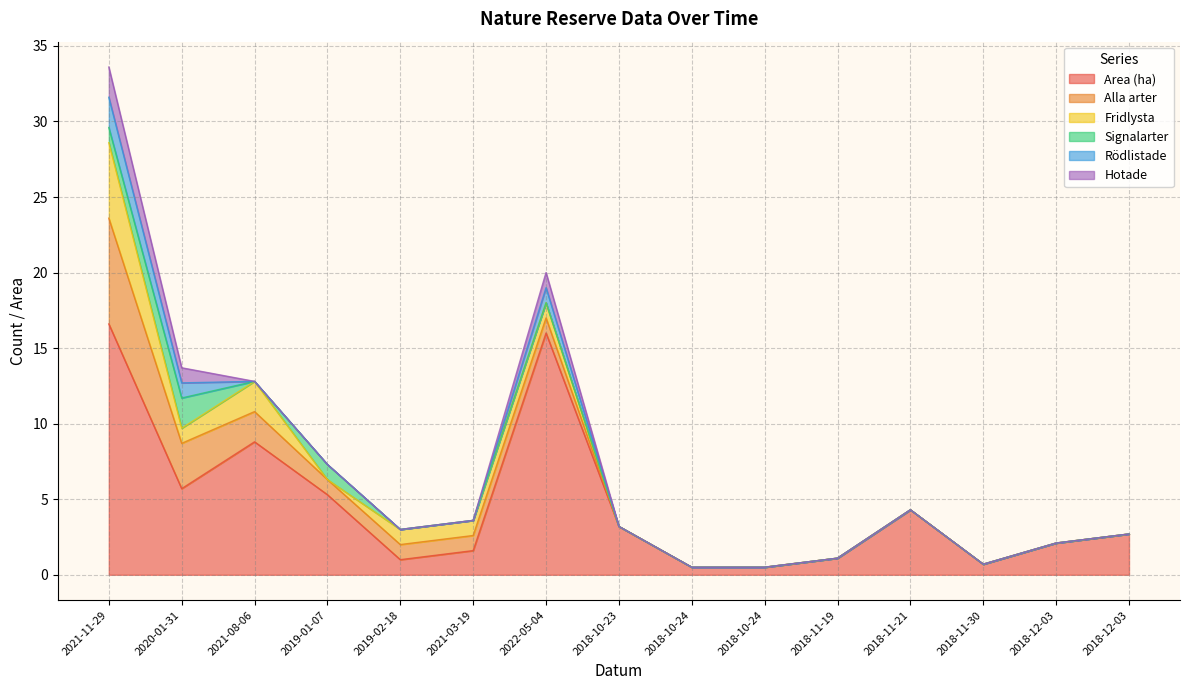

What are all the series names shown in the legend?

Area (ha), Alla arter, Fridlysta, Signalarter, Rödlistade, Hotade